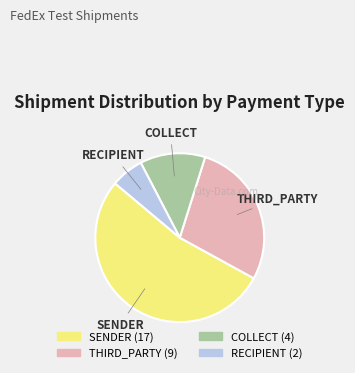

How many slices are in this pie chart?

4